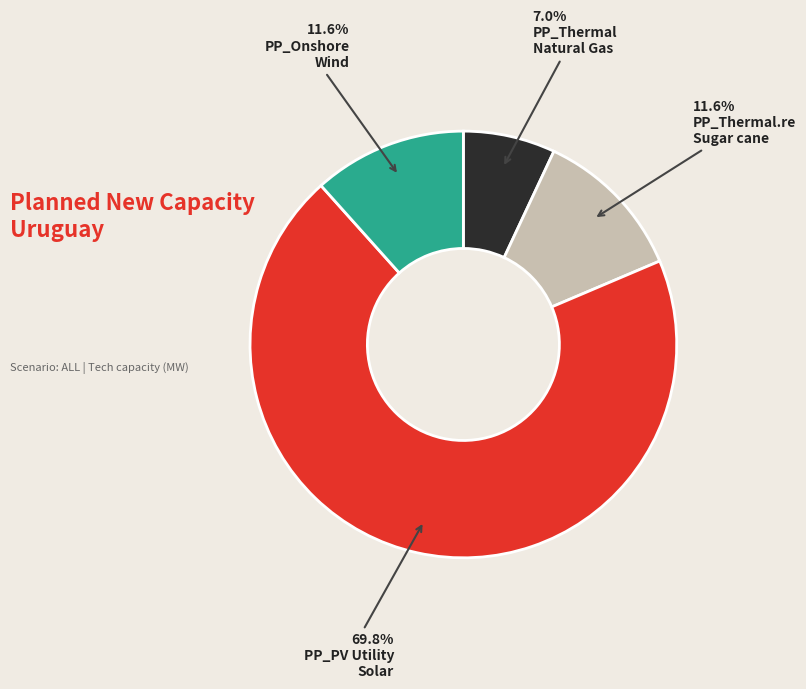

Does any single category account for the majority?

Yes